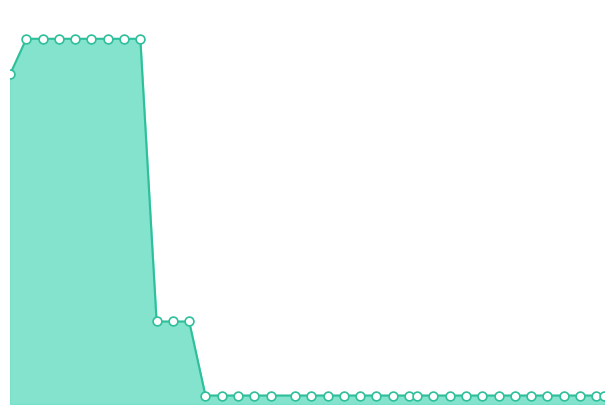

How many lines are shown in the chart?

1